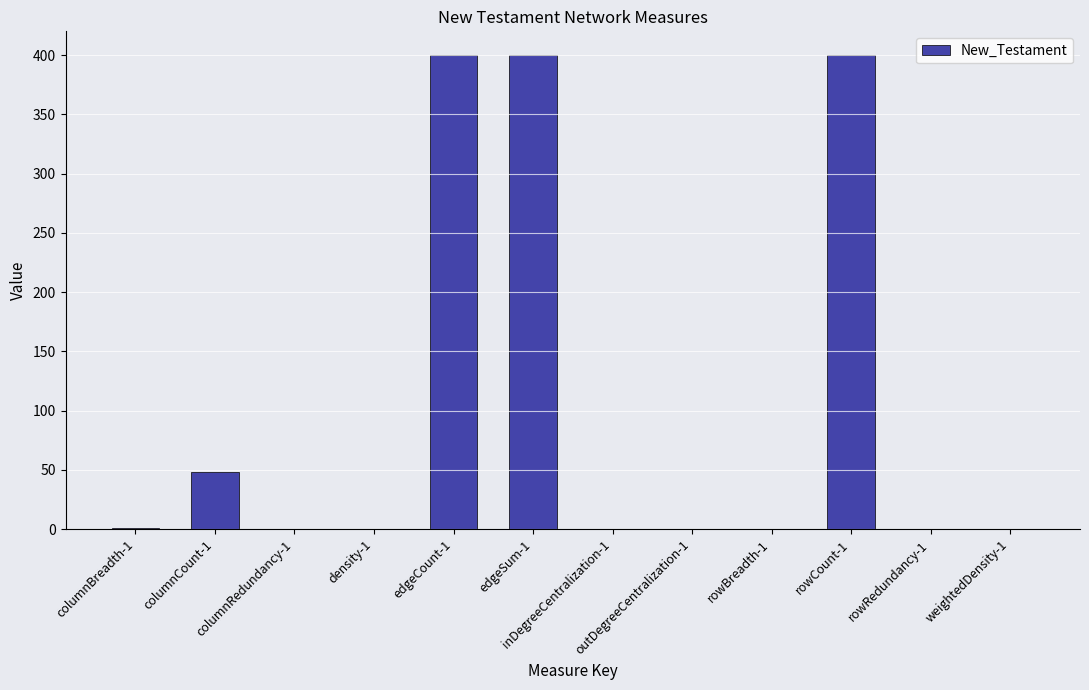

True or false: the data shows 1.0 at columnBreadth-1.

True